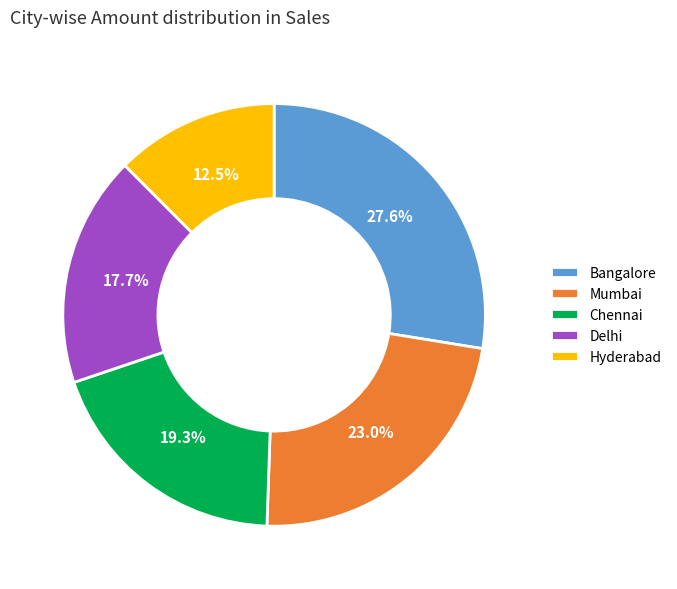

Does Delhi represent more than half of the total?

No